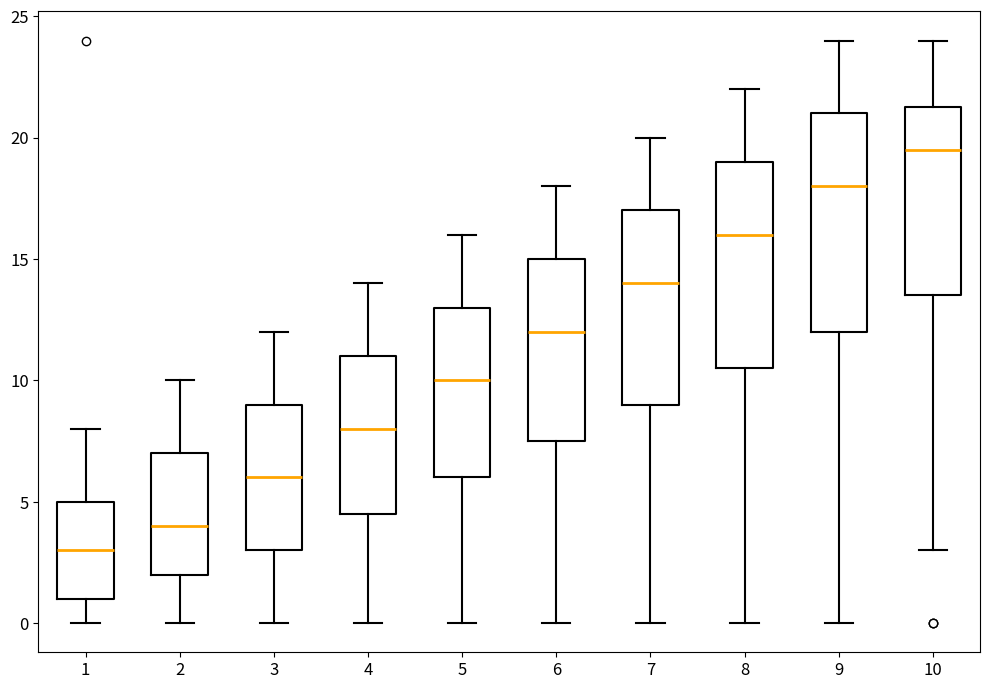

Reading left to right, read every box against the y-axis: the position of its median line, the range the box covers, and the ends of its whiskers. The values are not printed on the chart, so give them approximately, as read against the axis.

1: median 3.0, box 1.0 to 5.0, whiskers 0.0 to 8.0
2: median 4.0, box 2.0 to 7.0, whiskers 0.0 to 10.0
3: median 6.0, box 3.0 to 9.0, whiskers 0.0 to 12.0
4: median 8.0, box 4.5 to 11.0, whiskers 0.0 to 14.0
5: median 10.0, box 6.0 to 13.0, whiskers 0.0 to 16.0
6: median 12.0, box 7.5 to 15.0, whiskers 0.0 to 18.0
7: median 14.0, box 9.0 to 17.0, whiskers 0.0 to 20.0
8: median 16.0, box 10.5 to 19.0, whiskers 0.0 to 22.0
9: median 18.0, box 12.0 to 21.0, whiskers 0.0 to 24.0
10: median 19.5, box 13.5 to 21.5, whiskers 3.0 to 24.0